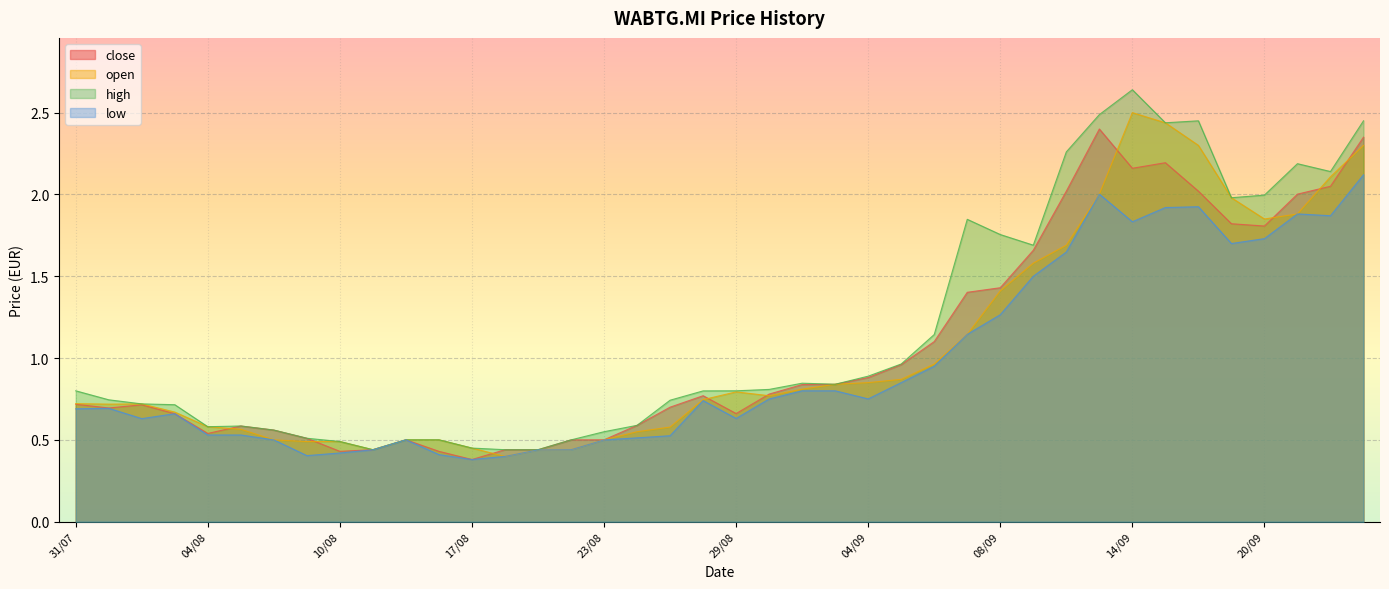

How many interior local valleys does the high series have?

7